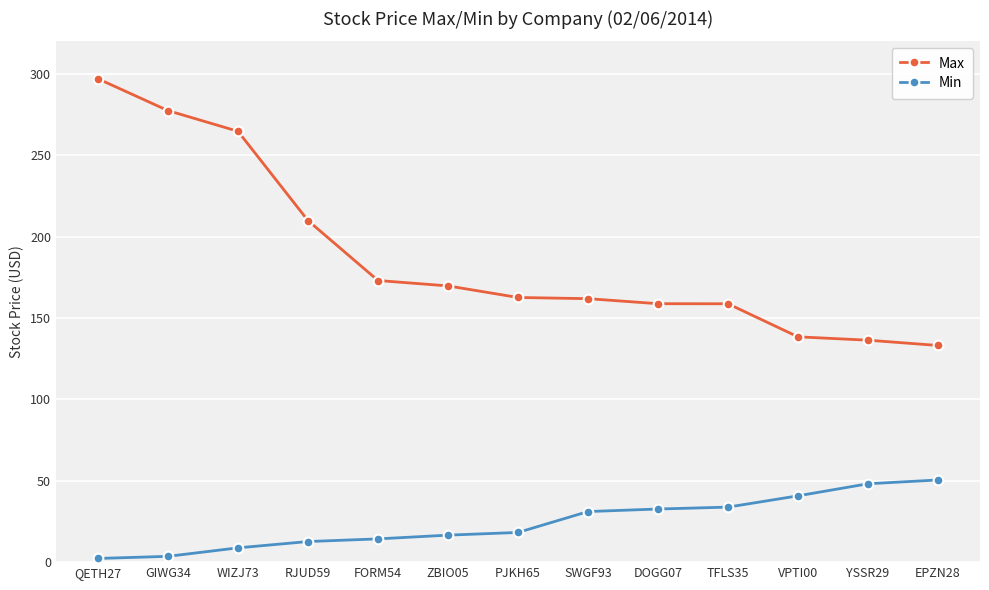

True or false: Min and Max intersect in this chart.

False